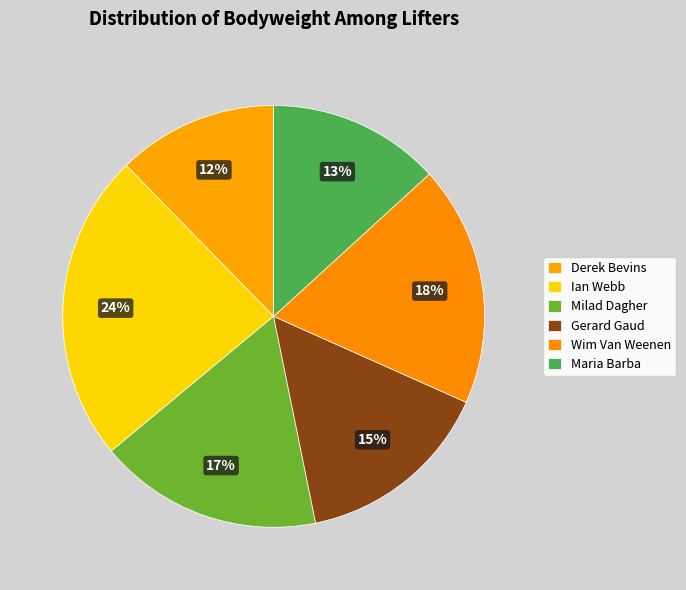

Count the number of slices in the pie.

6